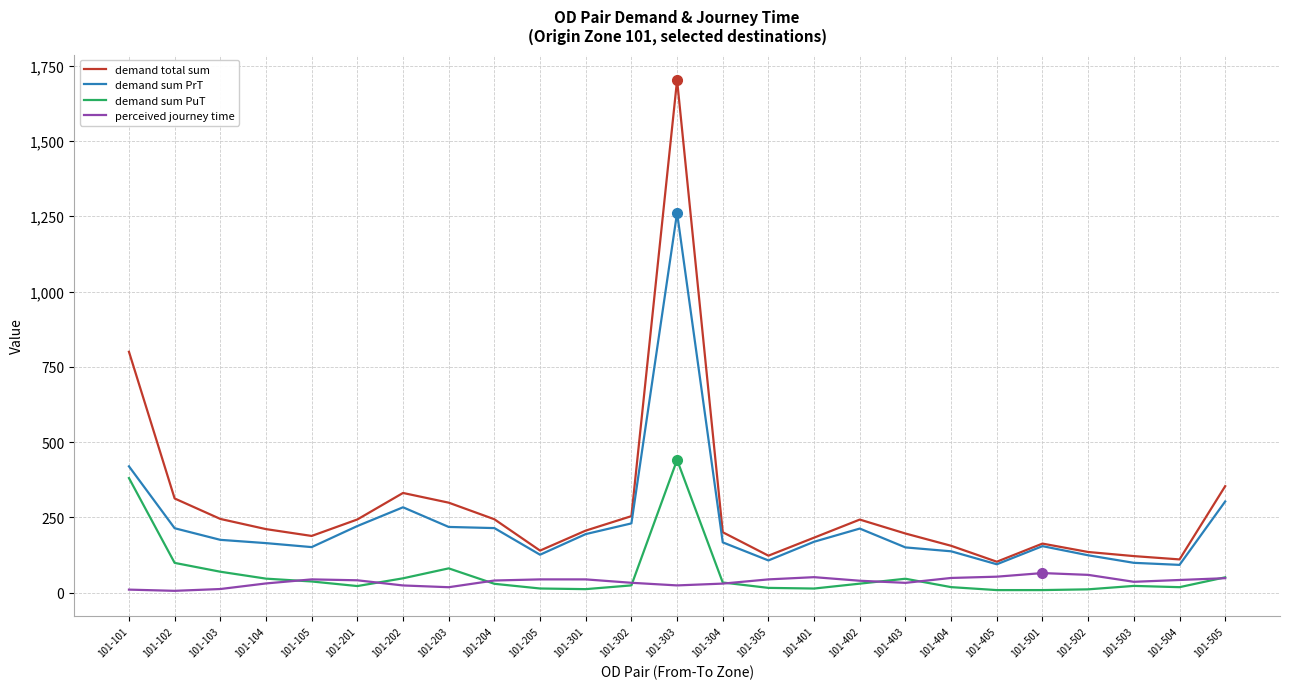

At which label does demand sum PrT first exceed 169?

101-101